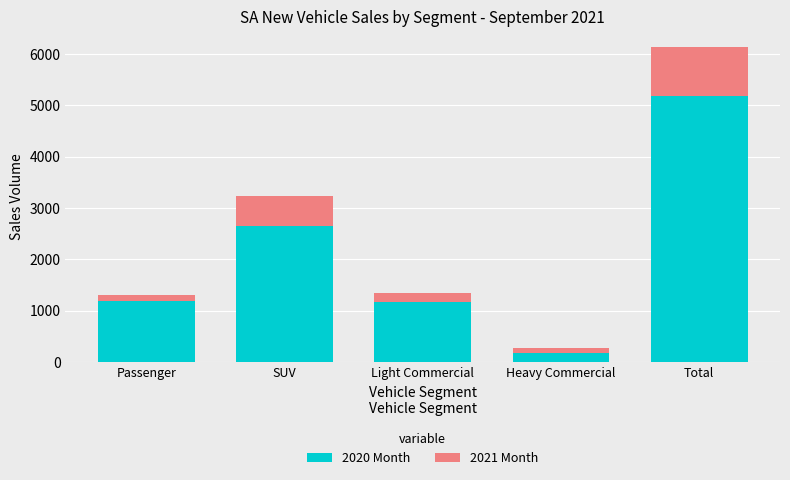

At which label does 2020 Month reach its peak?

Total